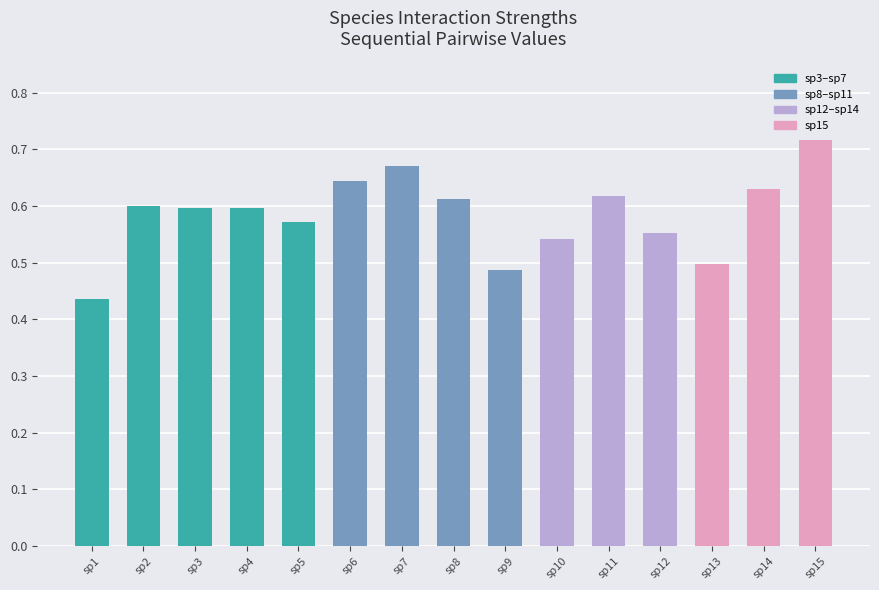

Which label corresponds to the largest value in the chart?

sp15